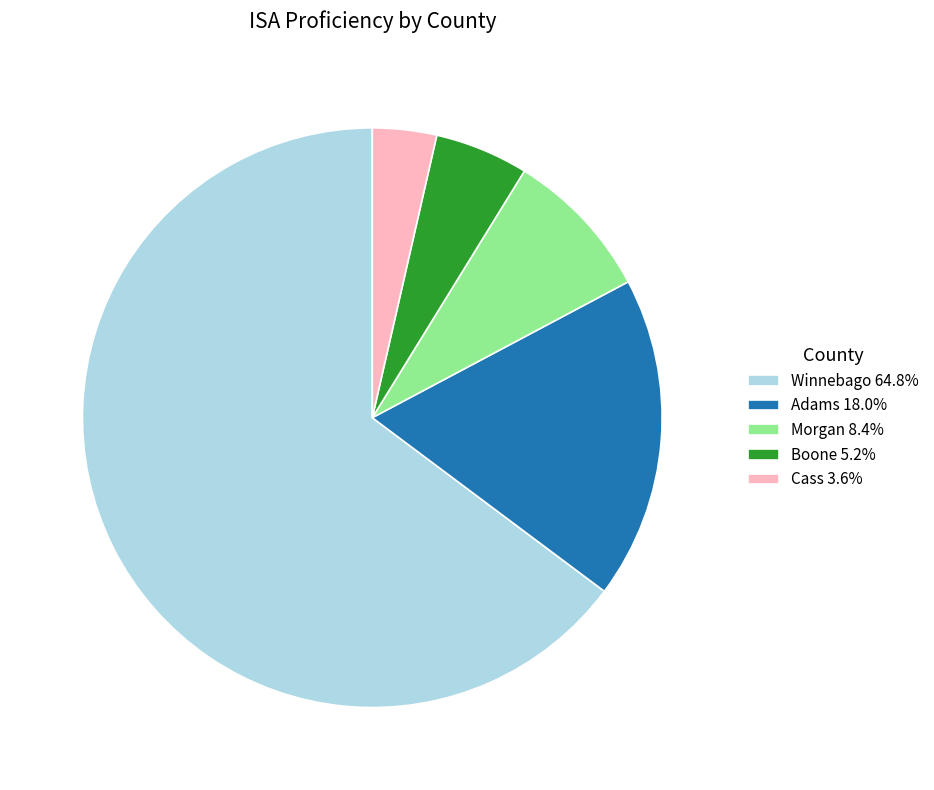

Is Morgan 8.4% the majority of the pie?

No